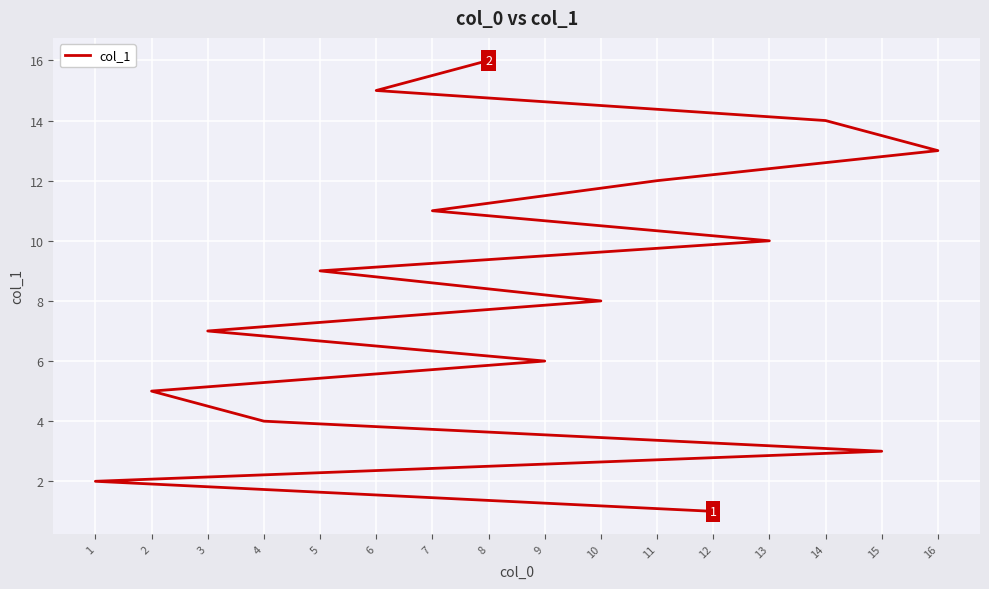

The chart shows a value of 5 at 15. True or false?

False